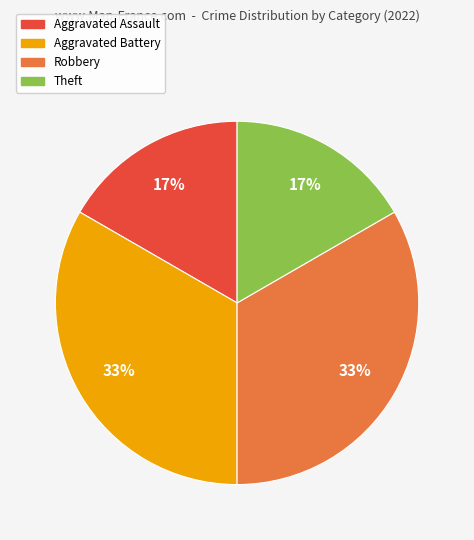

To the nearest percent, what is the average slice percentage?

25%